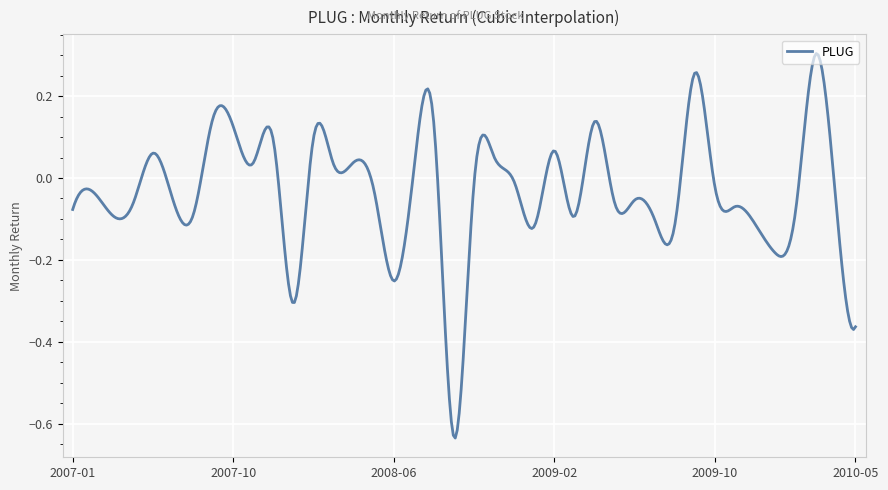

What is the difference between the maximum and minimum values?

0.9